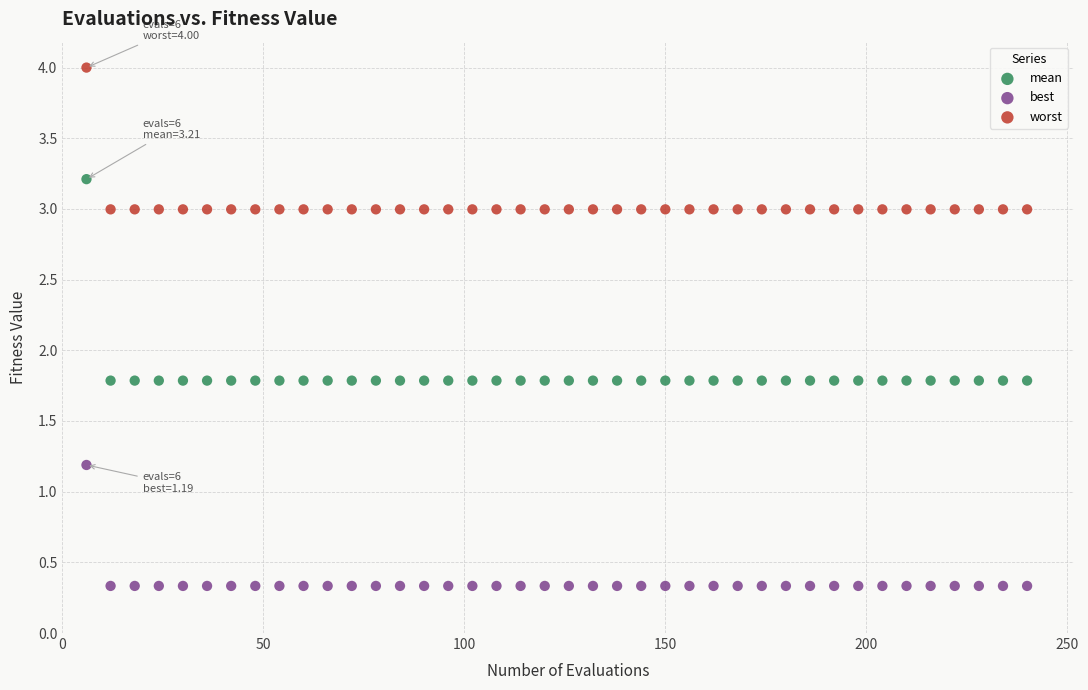

Which series reaches the maximum Y coordinate?

worst